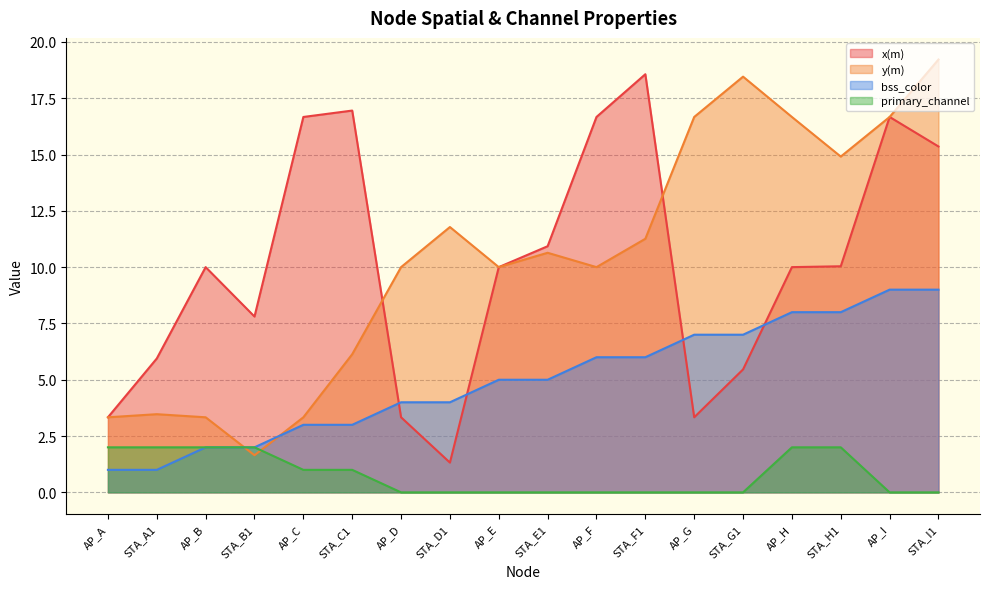

What is the sum of the bss_color values at STA_G1 and STA_F1?

13.0